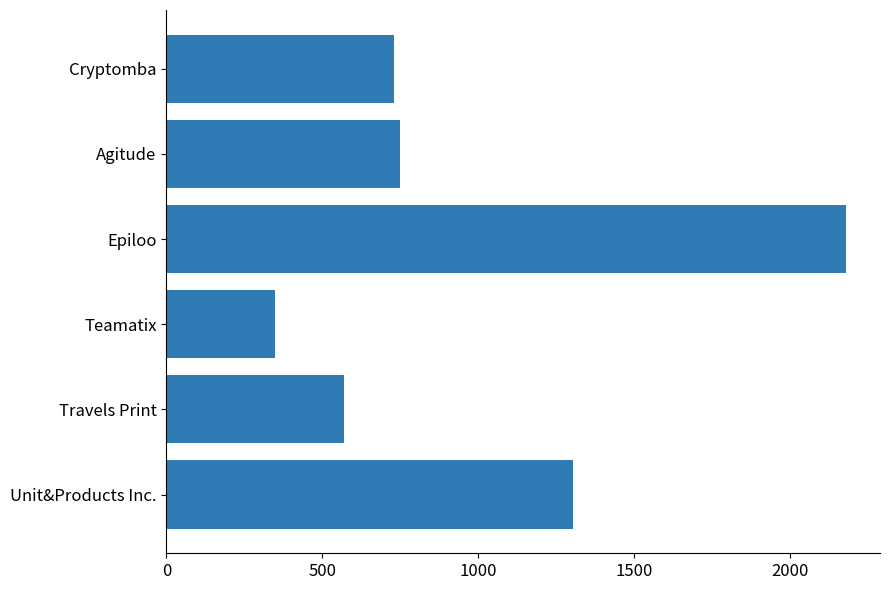

List the labels in order of value, largest first.

Epiloo, Unit&Products Inc., Agitude, Cryptomba, Travels Print, Teamatix